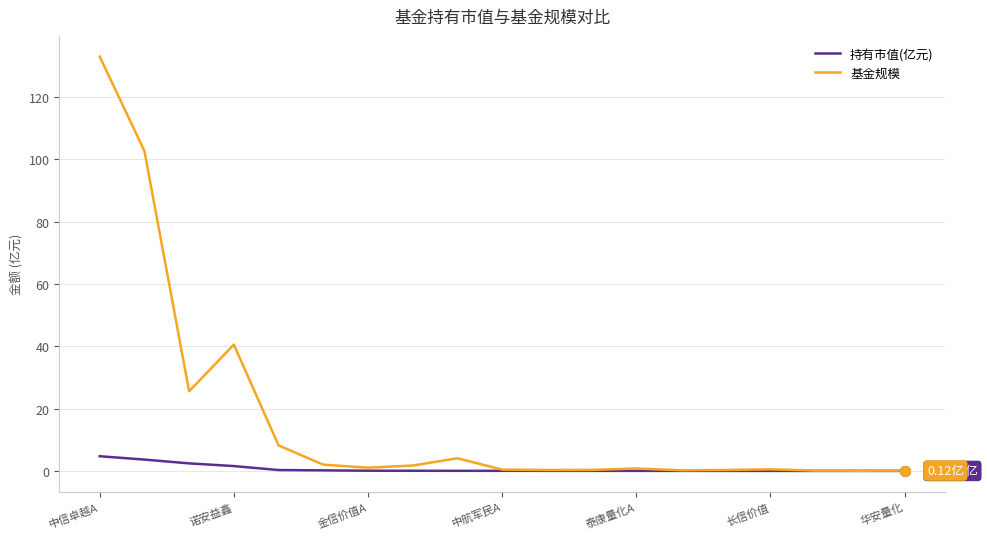

Which series has the largest total across all categories?

基金规模